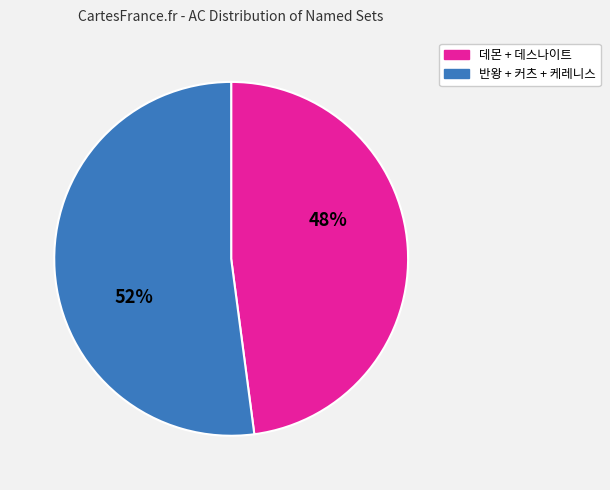

To the nearest percent, what portion does 데몬 + 데스나이트 represent?

48%